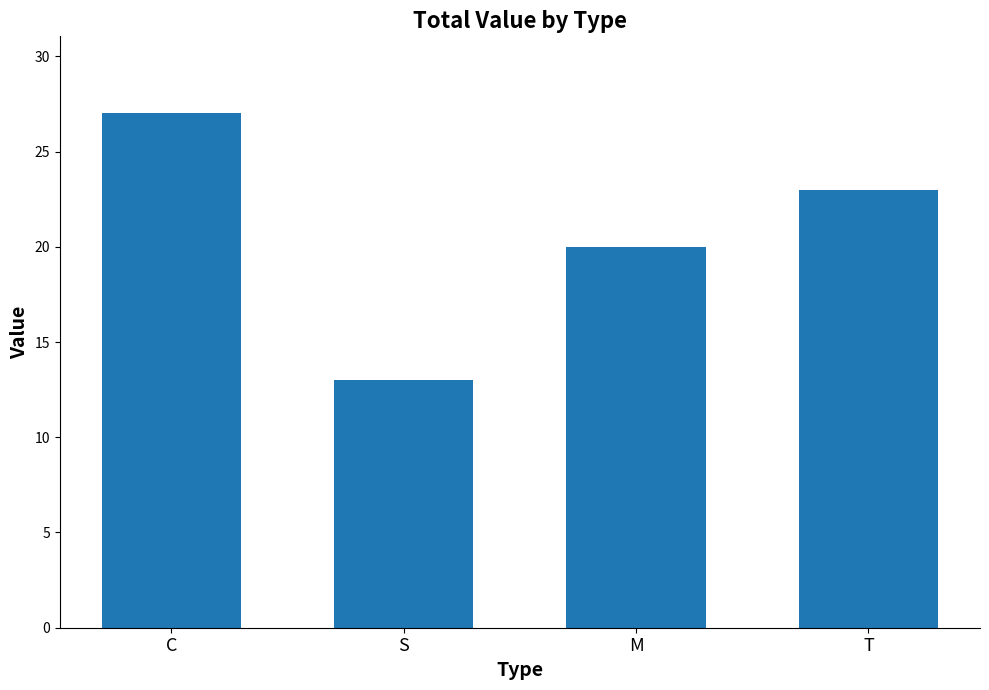

Reading left to right, list all the values displayed in this chart.

C=27	S=13	M=20	T=23